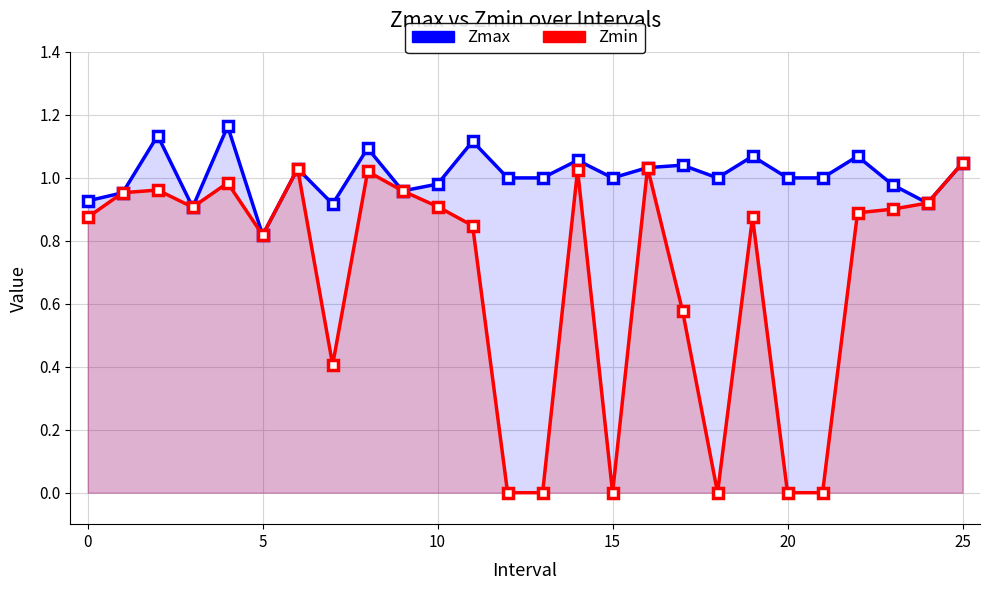

How many lines are shown in the chart?

2